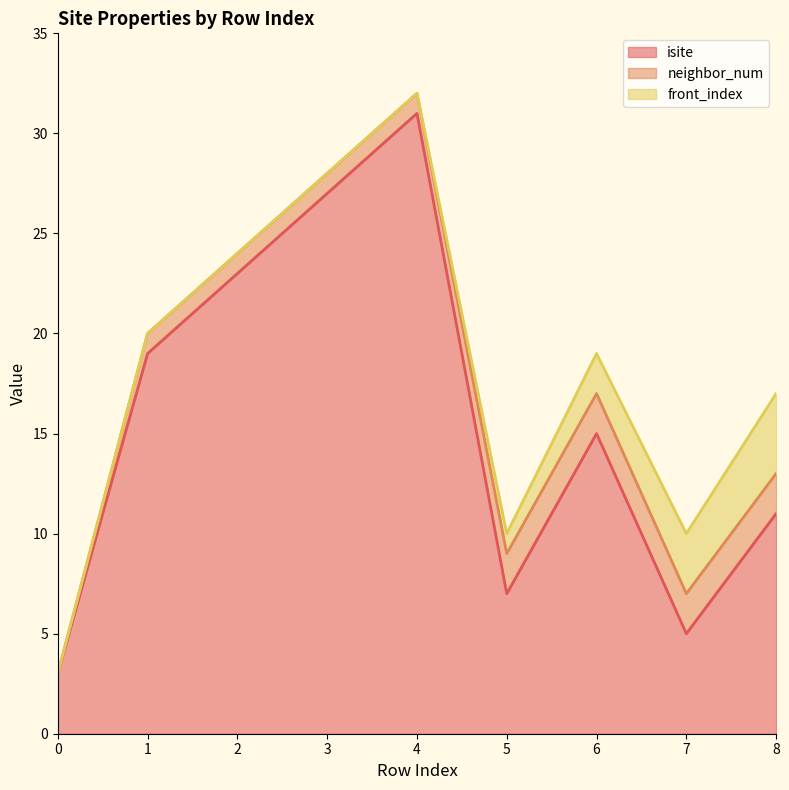

What is the average value of the isite series?

16